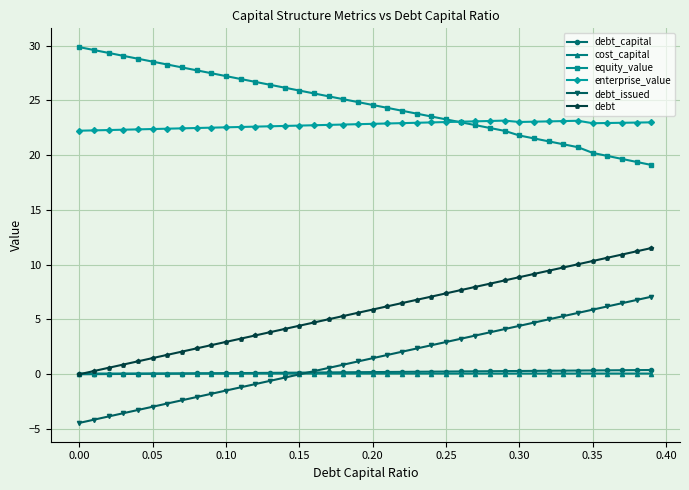

What is the minimum value shown in the chart?

-4.4